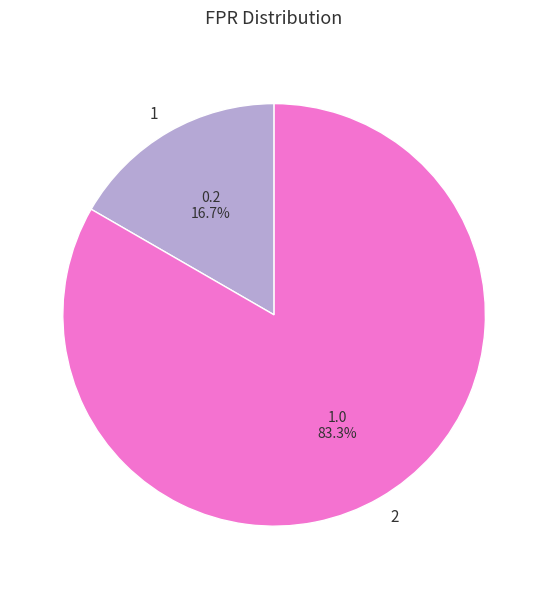

Count the number of slices in the pie.

2